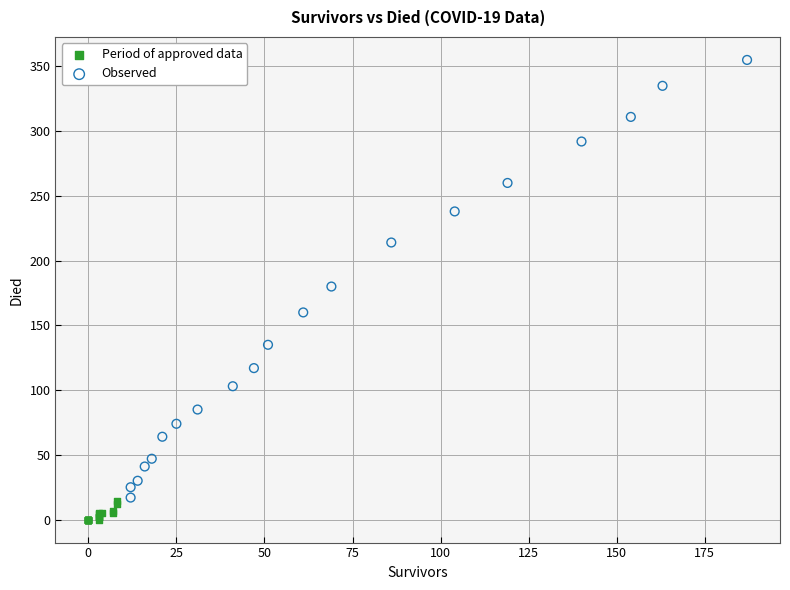

Which series reaches the maximum Y coordinate?

Observed